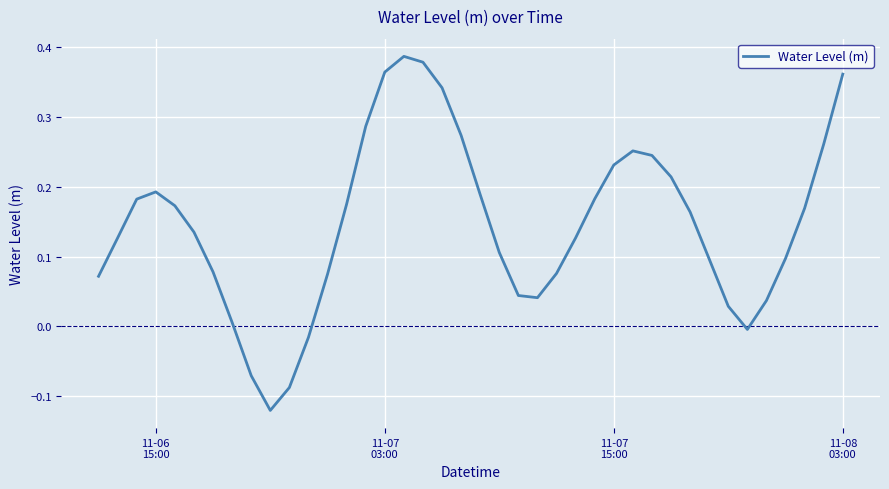

What is the difference between the maximum and minimum values?

0.5